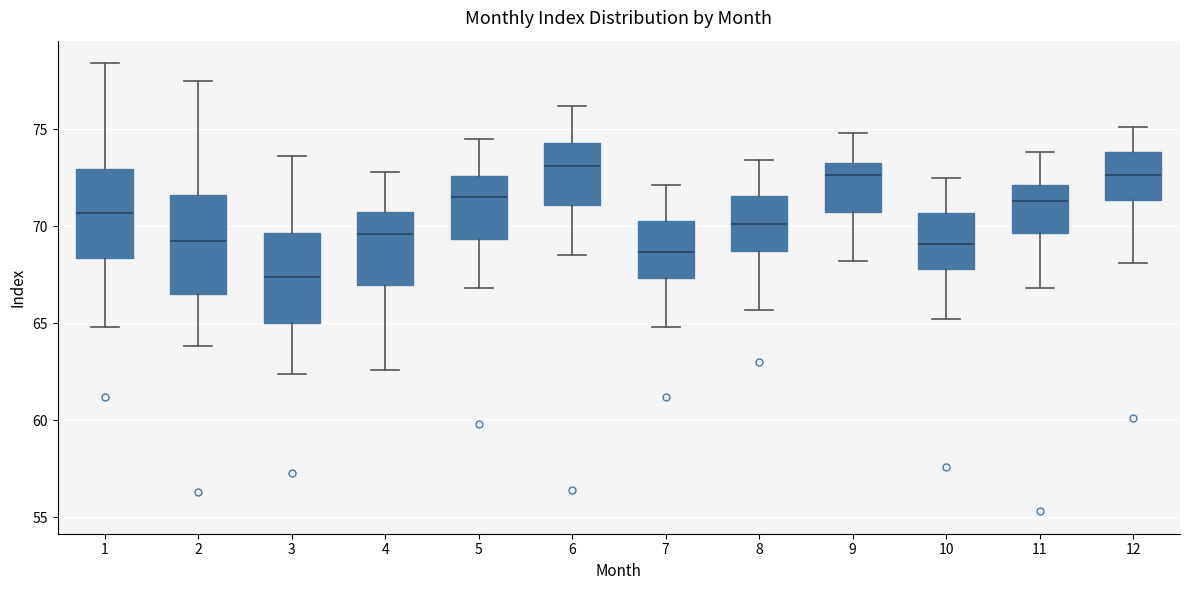

Reading left to right, transcribe this box plot: for each box, give where its median line is, the range the box spans, and where its two whiskers end, as read against the y-axis. The values are not printed on the chart, so give them approximately, as read against the axis.

1: median 70.5, box 68.5 to 73.0, whiskers 65.0 to 78.5
2: median 69.5, box 66.5 to 71.5, whiskers 64.0 to 77.5
3: median 67.5, box 65.0 to 69.5, whiskers 62.5 to 73.5
4: median 69.5, box 67.0 to 70.5, whiskers 62.5 to 73.0
5: median 71.5, box 69.5 to 72.5, whiskers 67.0 to 74.5
6: median 73.0, box 71.0 to 74.5, whiskers 68.5 to 76.0
7: median 68.5, box 67.5 to 70.5, whiskers 65.0 to 72.0
8: median 70.0, box 68.5 to 71.5, whiskers 65.5 to 73.5
9: median 72.5, box 70.5 to 73.5, whiskers 68.0 to 75.0
10: median 69.0, box 68.0 to 70.5, whiskers 65.0 to 72.5
11: median 71.5, box 69.5 to 72.0, whiskers 67.0 to 74.0
12: median 72.5, box 71.5 to 74.0, whiskers 68.0 to 75.0